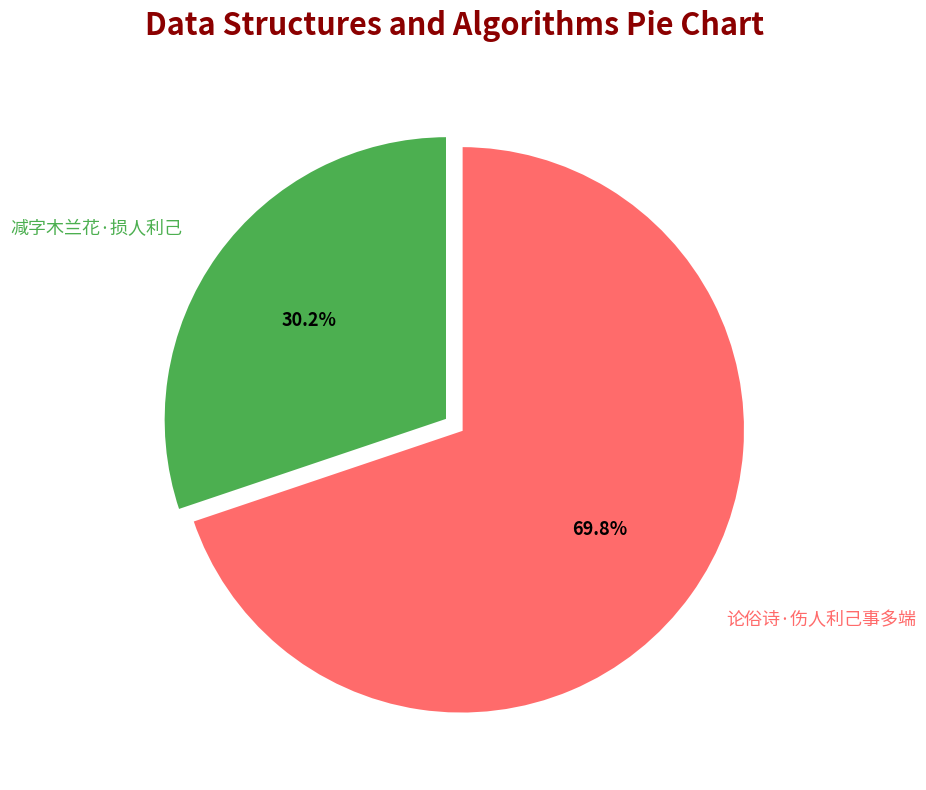

What percentage do 减字木兰花·损人利己 and 论俗诗·伤人利己事多端 together represent?

100.0%